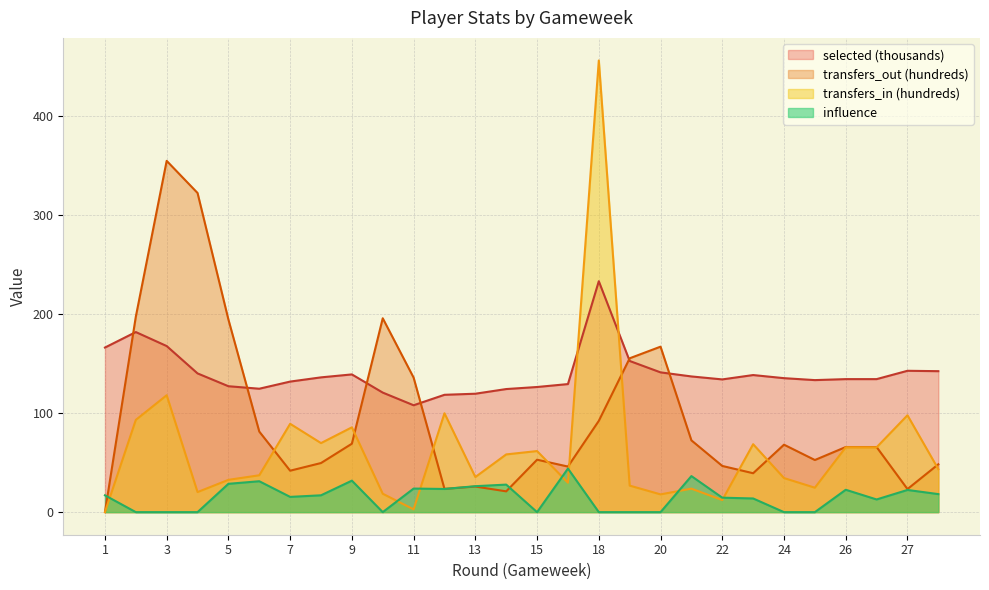

What is the difference between the highest and lowest values at 14?

103.3